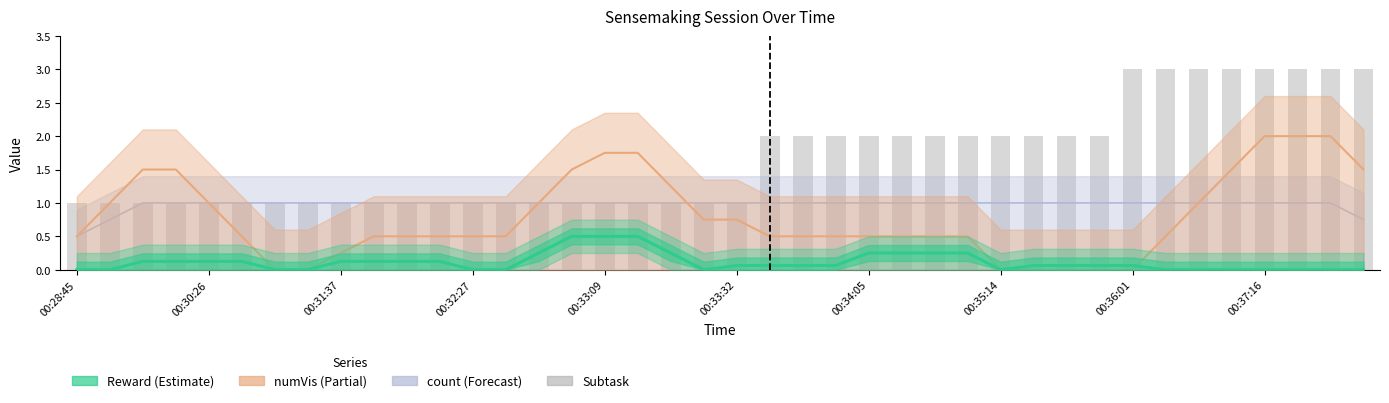

Reading left to right, what are all the values shown in this chart?

1	1	1	1	1	1	1	1	1	1	1	1	1	1	1	1	1	1	1	1	1	2	2	2	2	2	2	2	2	2	2	2	3	3	3	3	3	3	3	3